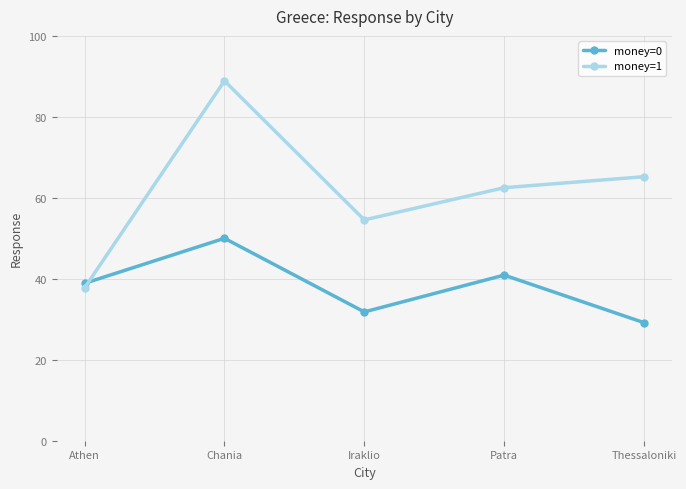

Between which two adjacent categories do money=0 and money=1 first intersect?

Athen and Chania